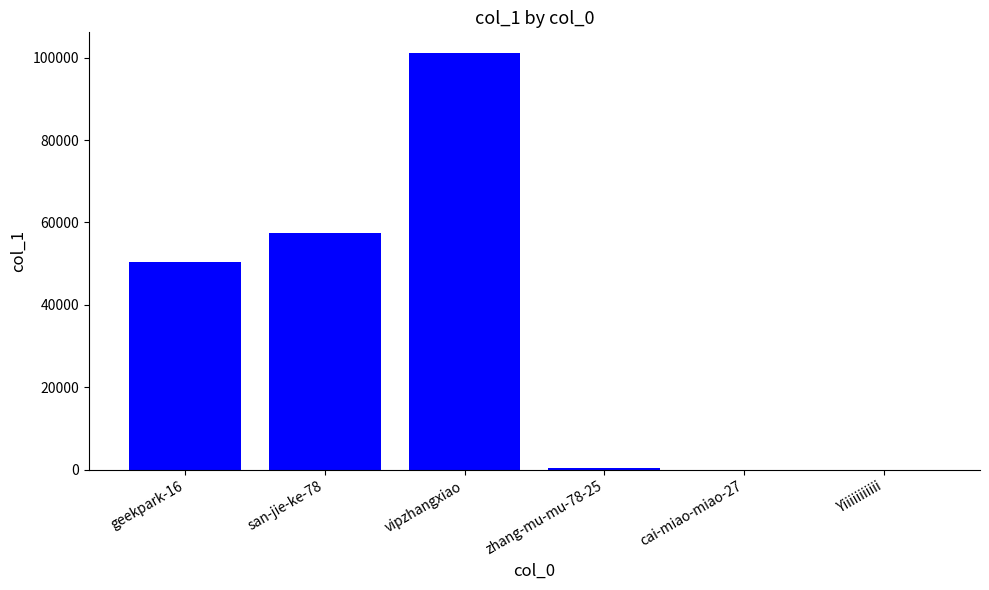

What is the ratio of the value at vipzhangxiao to the value at san-jie-ke-78?

1.8